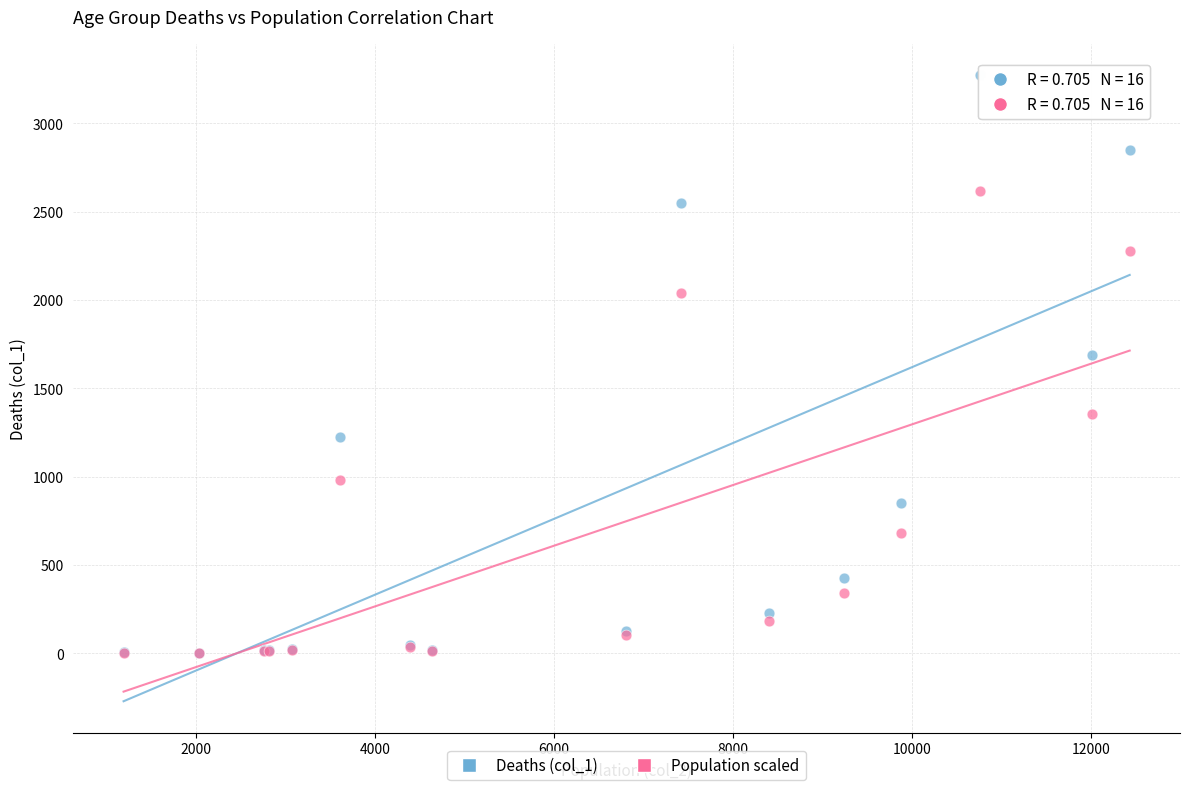

Across all series, what Y value is closest to 1637?

1690.0